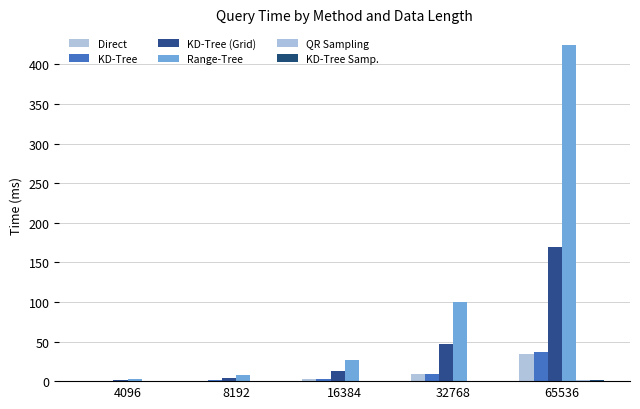

What is the total value across all series at 8192?

13.8